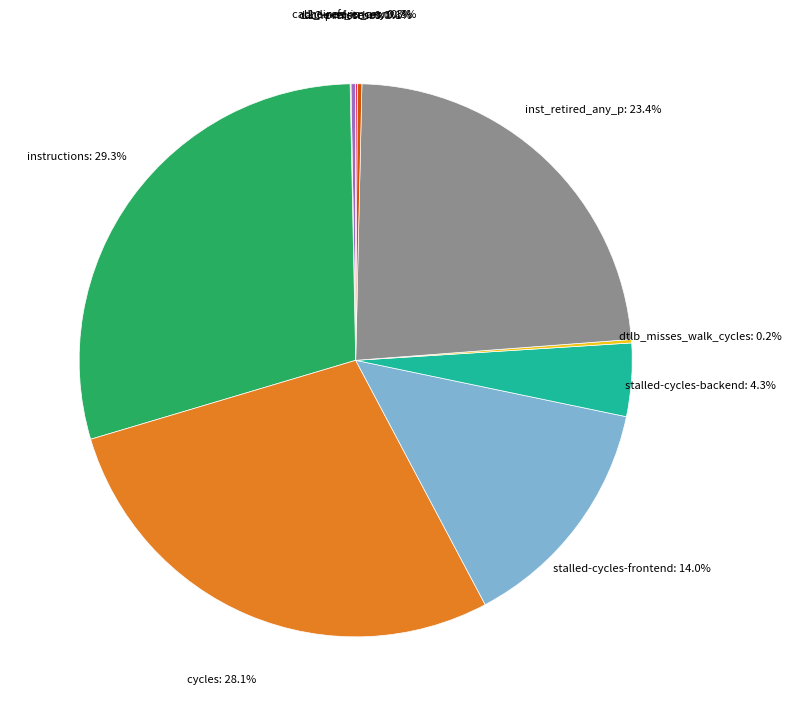

Does any single category account for the majority?

No